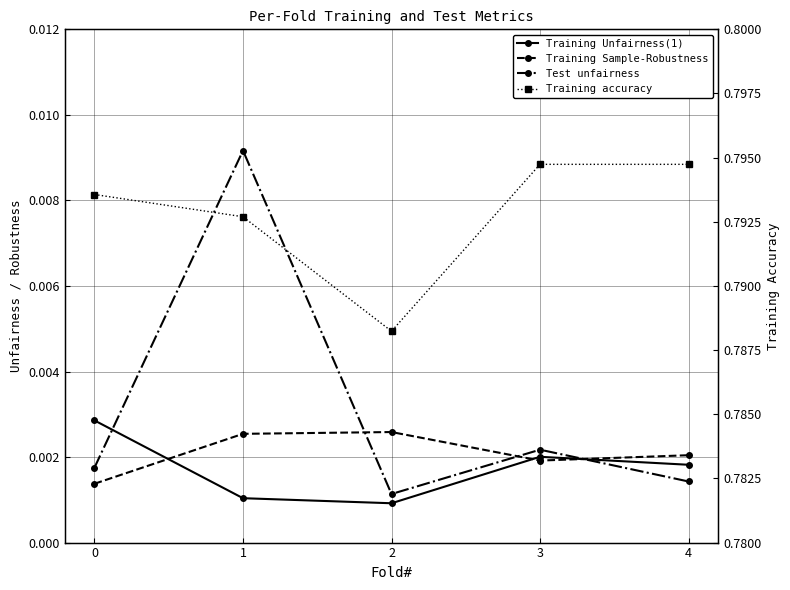

The value of Training Sample-Robustness at 2 is 0.0. True or false?

True